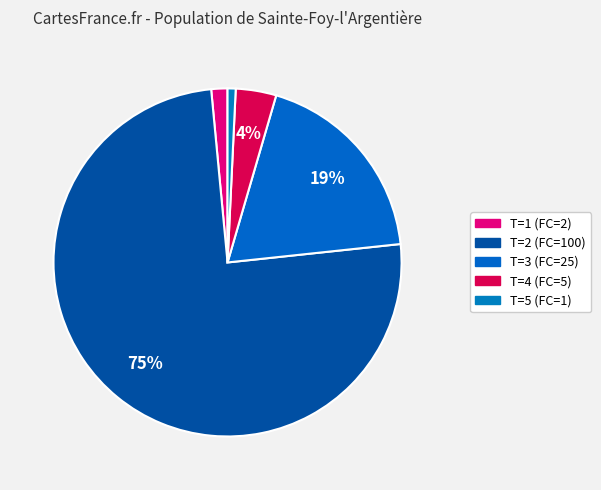

Rank the categories by value from lowest to highest.

T=5 (FC=1), T=1 (FC=2), T=4 (FC=5), T=3 (FC=25), T=2 (FC=100)